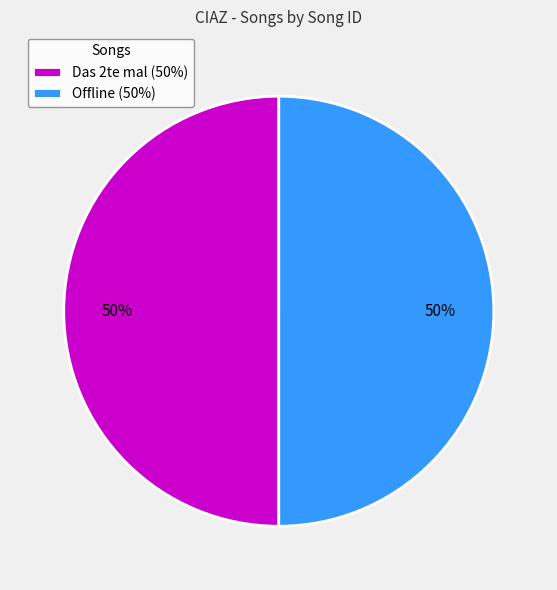

To the nearest percent, what portion does Offline represent?

50%